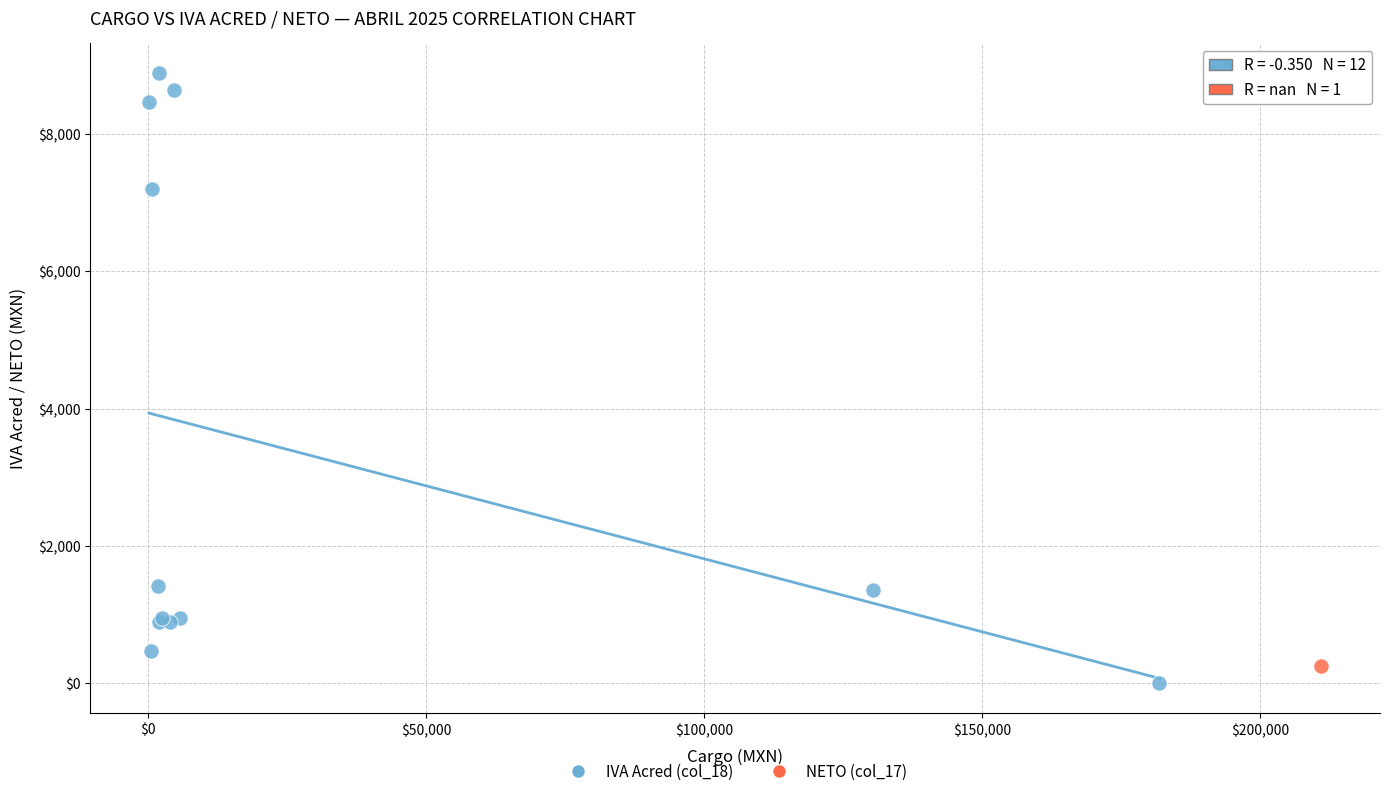

What are all the series names shown in the legend?

IVA Acred (col_18), NETO (col_17)